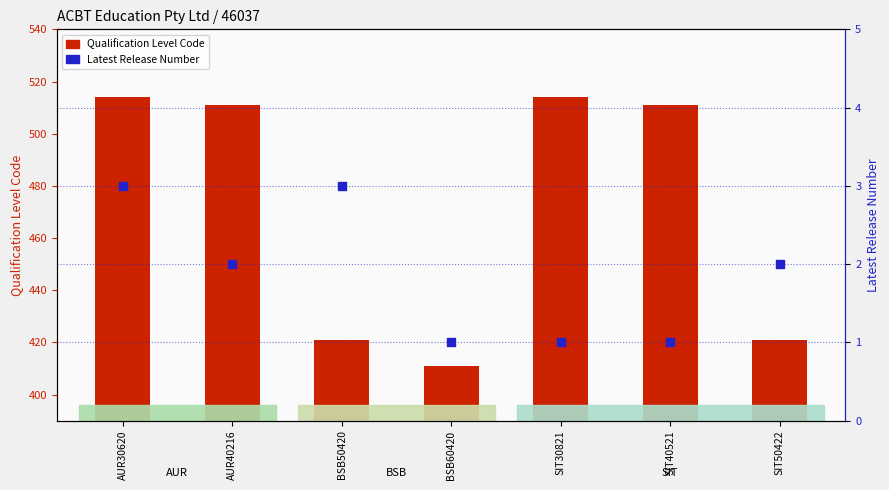

Which series has the largest total across all categories?

Qualification Level Code